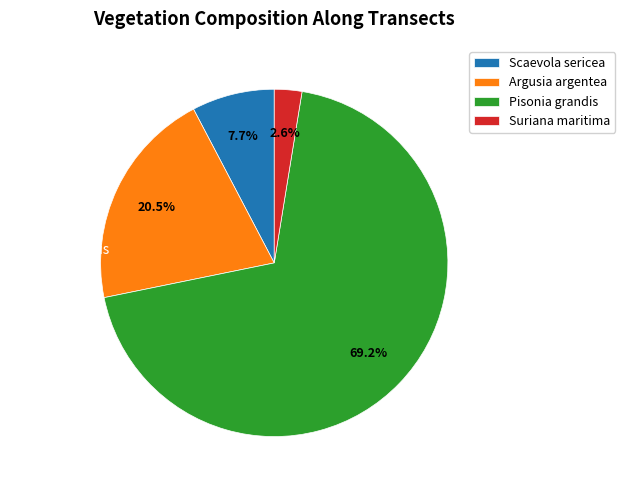

Does any single category account for the majority?

Yes